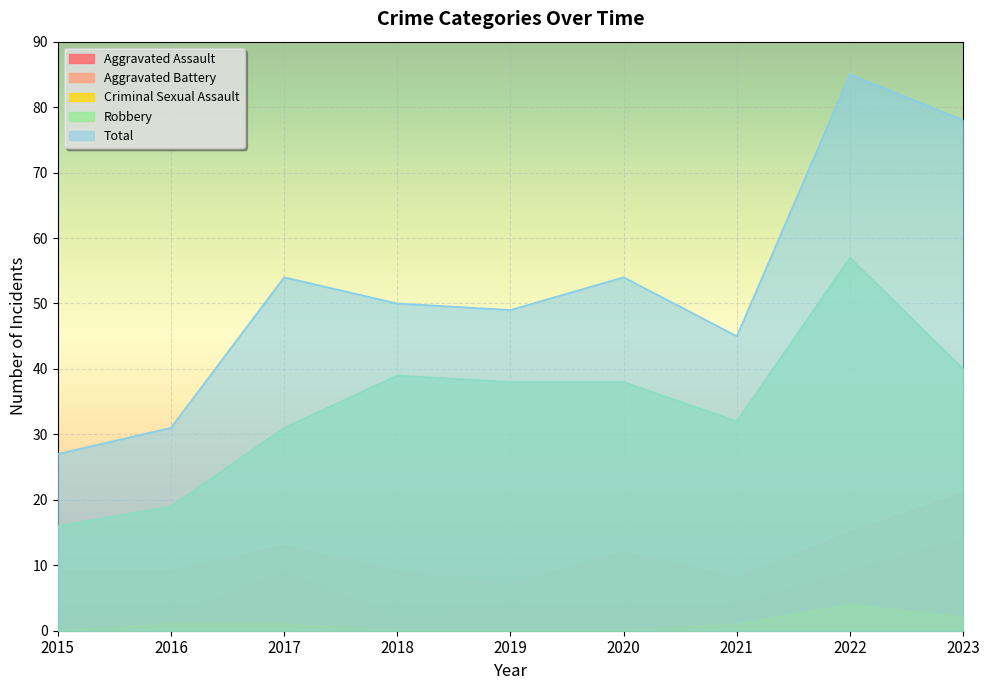

How many lines are shown in the chart?

5